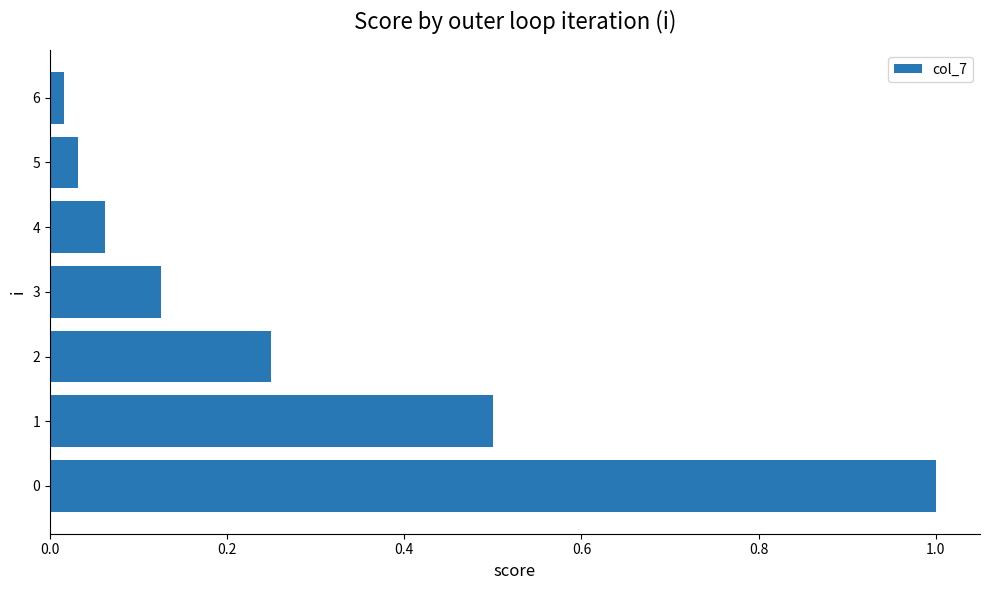

What is the average value?

0.3